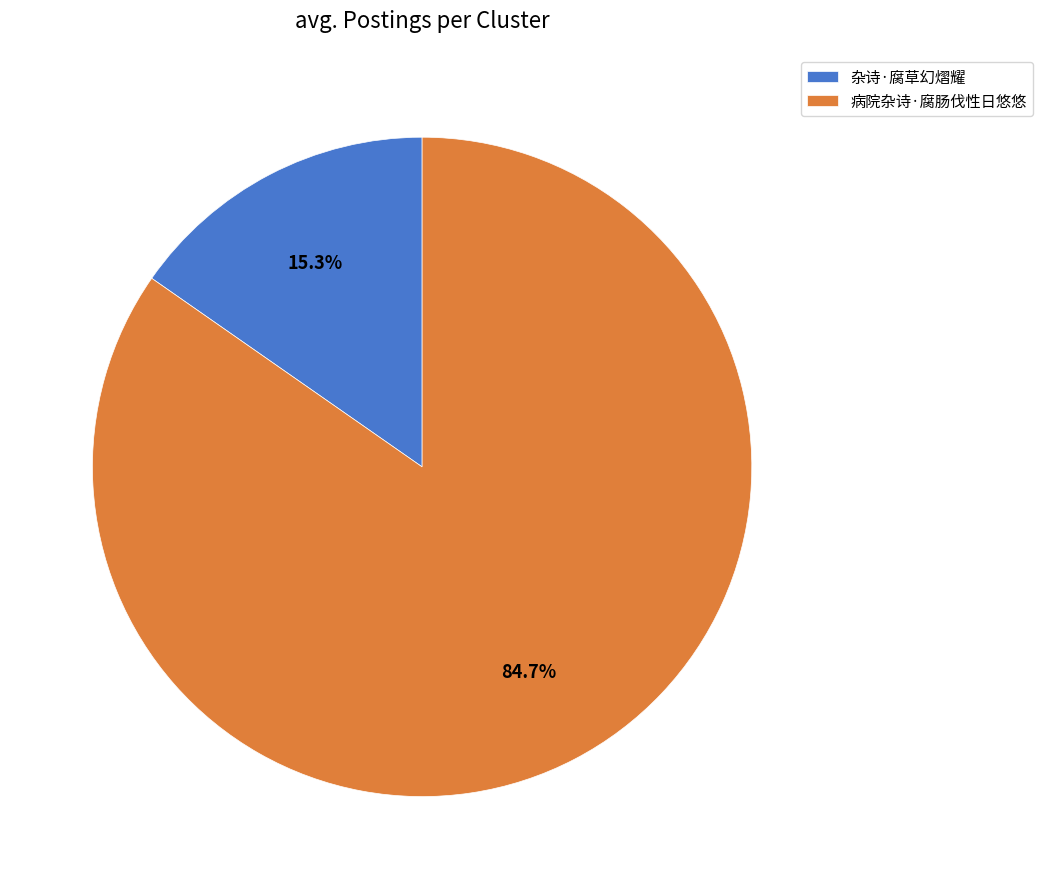

To the nearest percent, what is the combined percentage of 杂诗·腐草幻熠耀 and 病院杂诗·腐肠伐性日悠悠?

100%